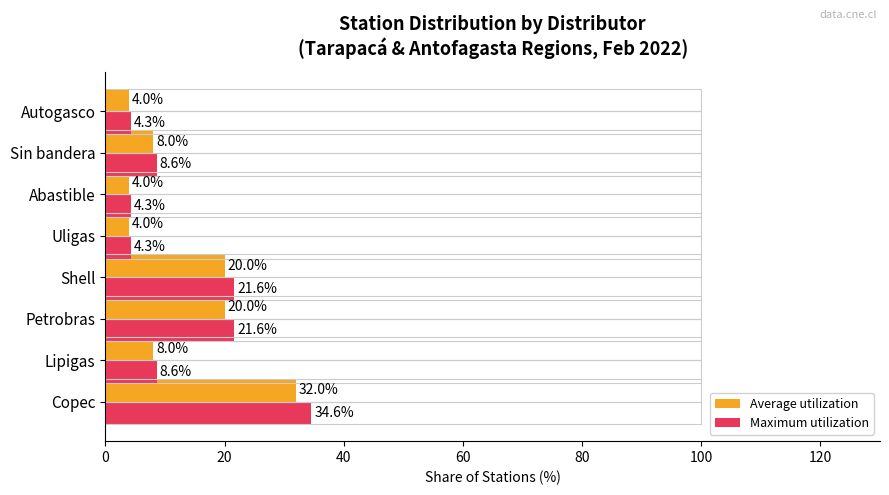

Rank the series by their average value, from lowest to highest.

Average utilization, Maximum utilization